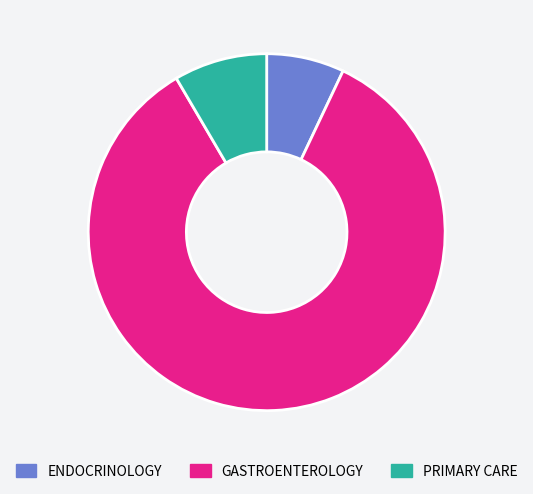

Is it true that GASTROENTEROLOGY is 85% of the pie?

True